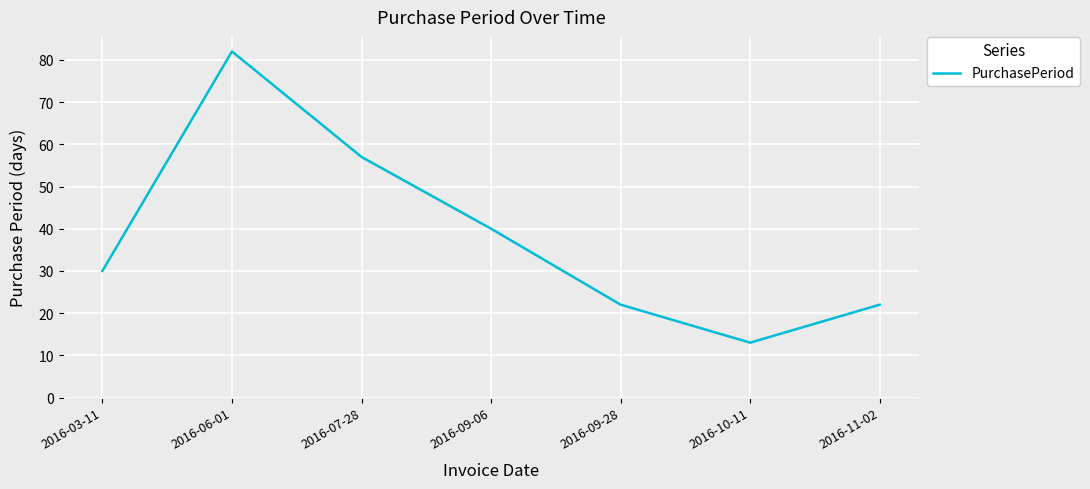

Where is the first local maximum?

2016-06-01